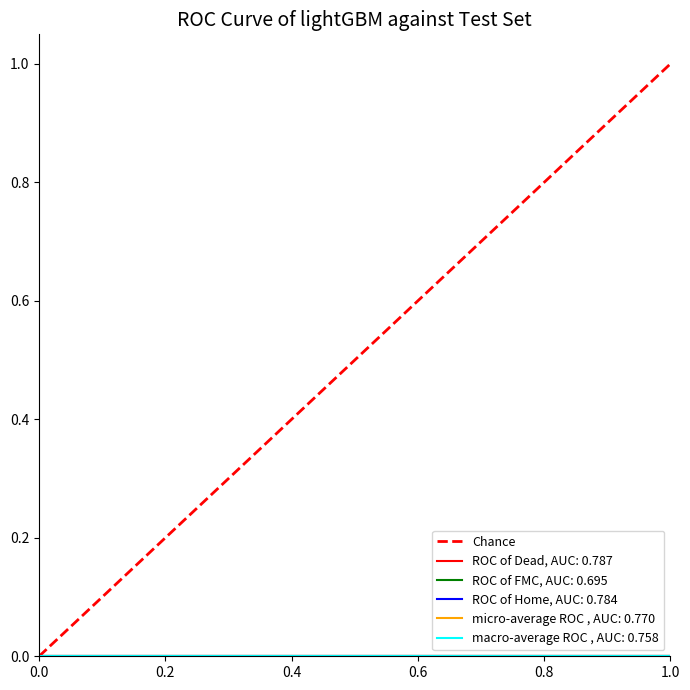

What is the value of the 2nd point from the left?

1